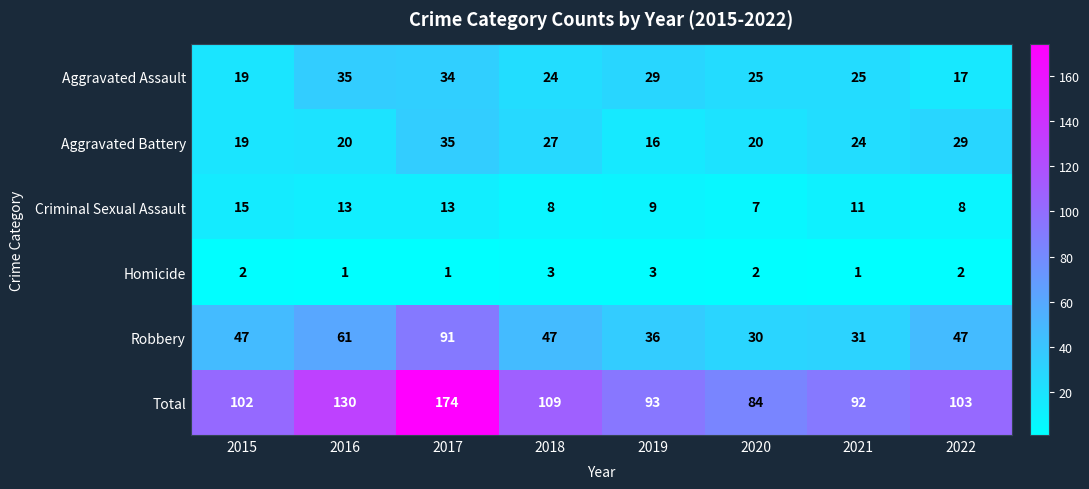

Count the number of data series in this chart.

6